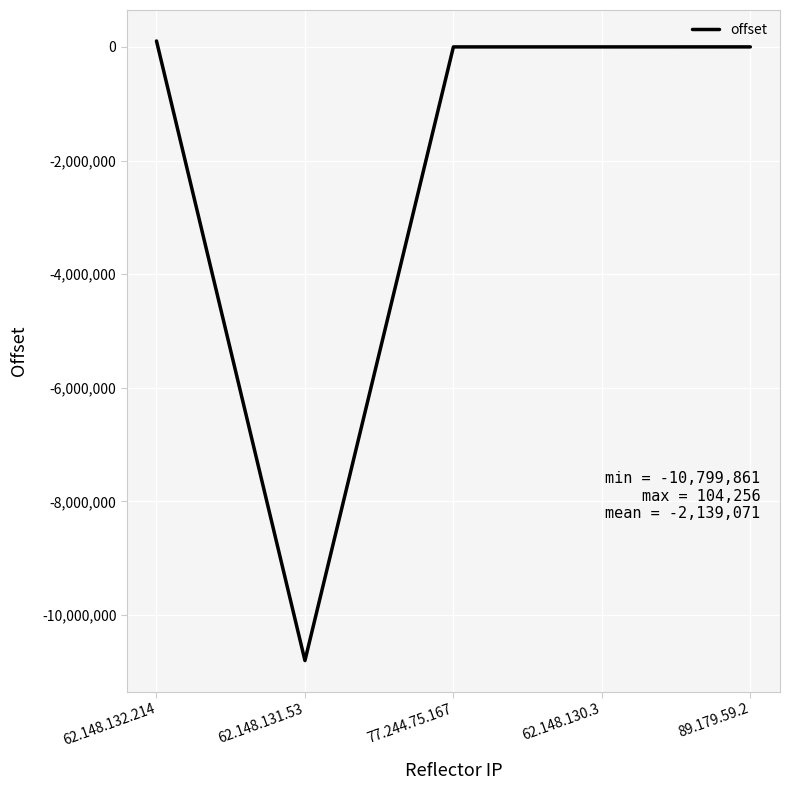

The value at 62.148.131.53 is -10799861. True or false?

True